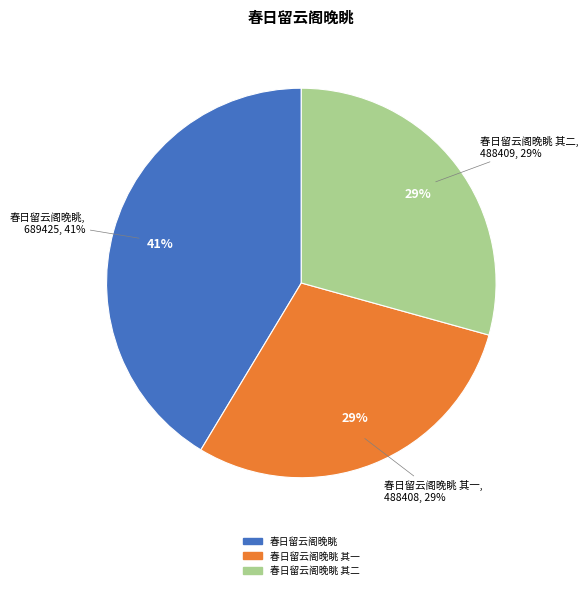

What percentage is the 春日留云阁晚眺 其二 slice, to the nearest percent?

29%